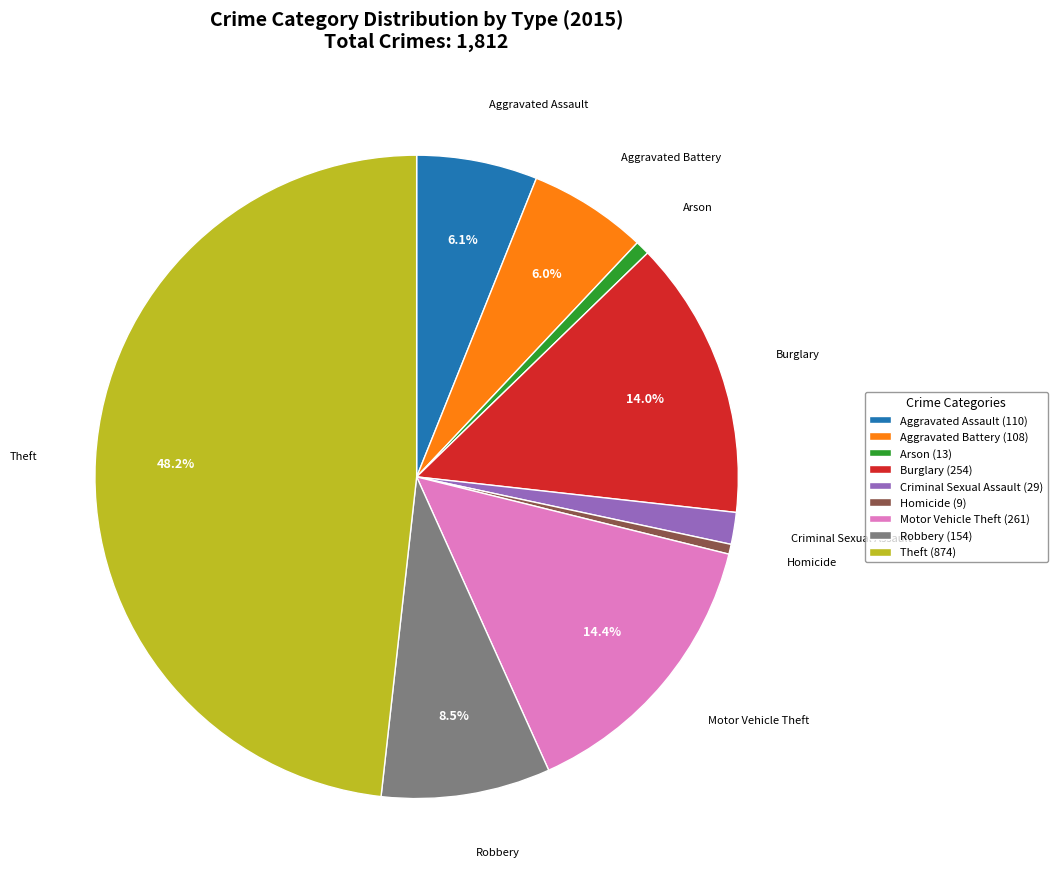

To the nearest percent, what portion does Criminal Sexual Assault represent?

2%